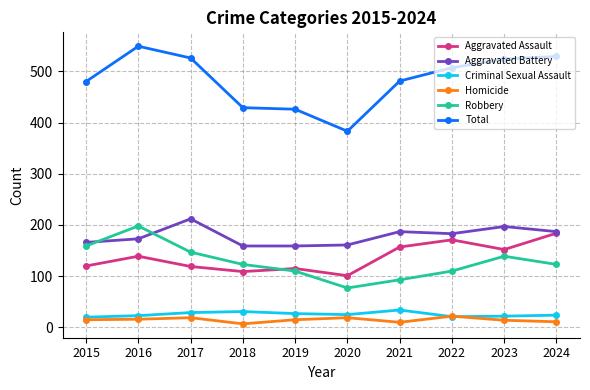

Where is the first local maximum for Aggravated Battery?

2017